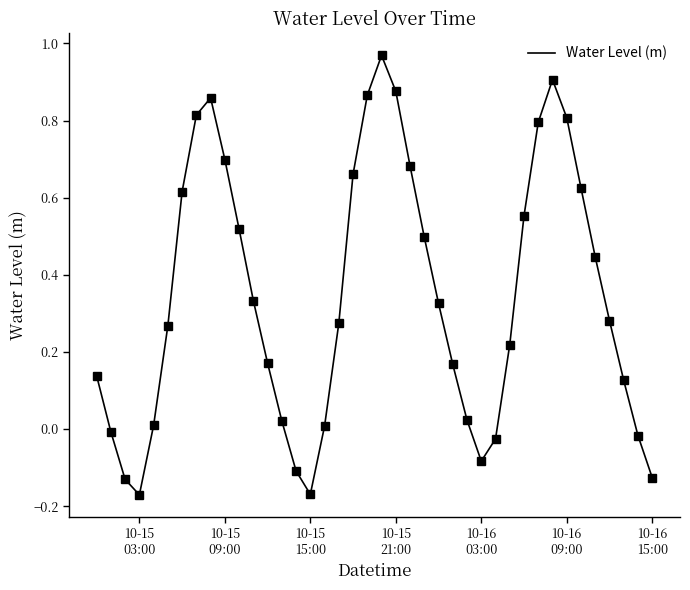

What is the difference between the maximum and minimum values?

1.1